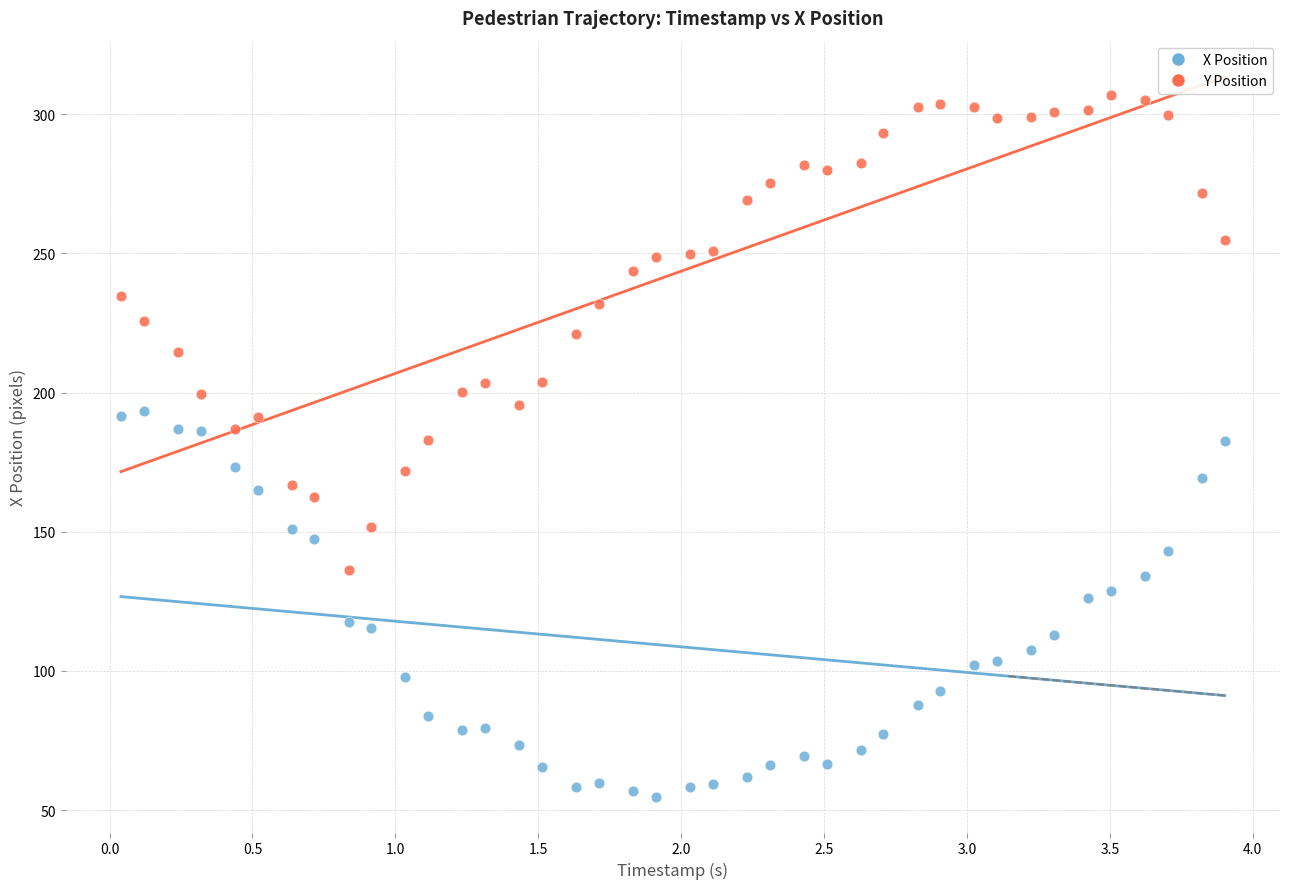

Which series reaches the minimum Y coordinate?

X Position